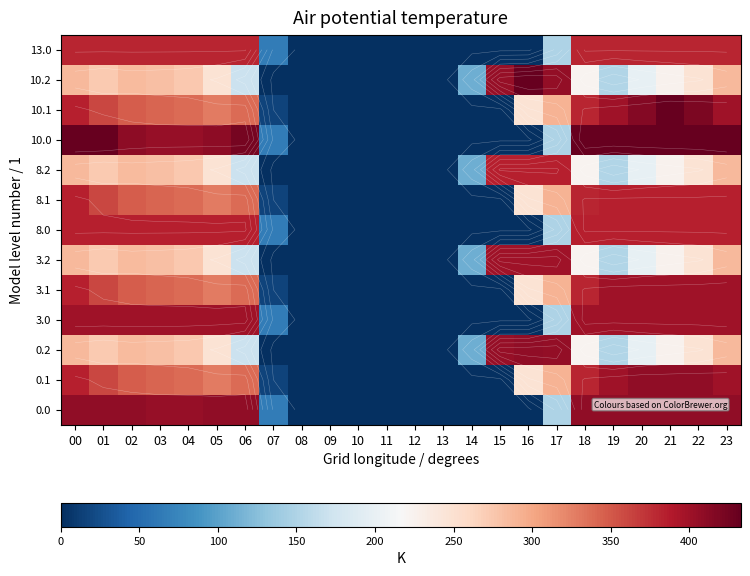

What is the difference between the maximum and minimum values in the 10.1 series?

432.4